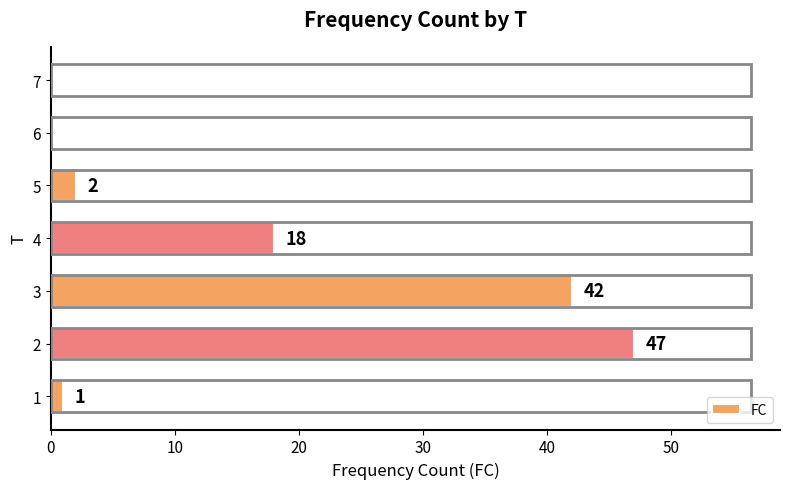

What is the greatest value displayed?

47